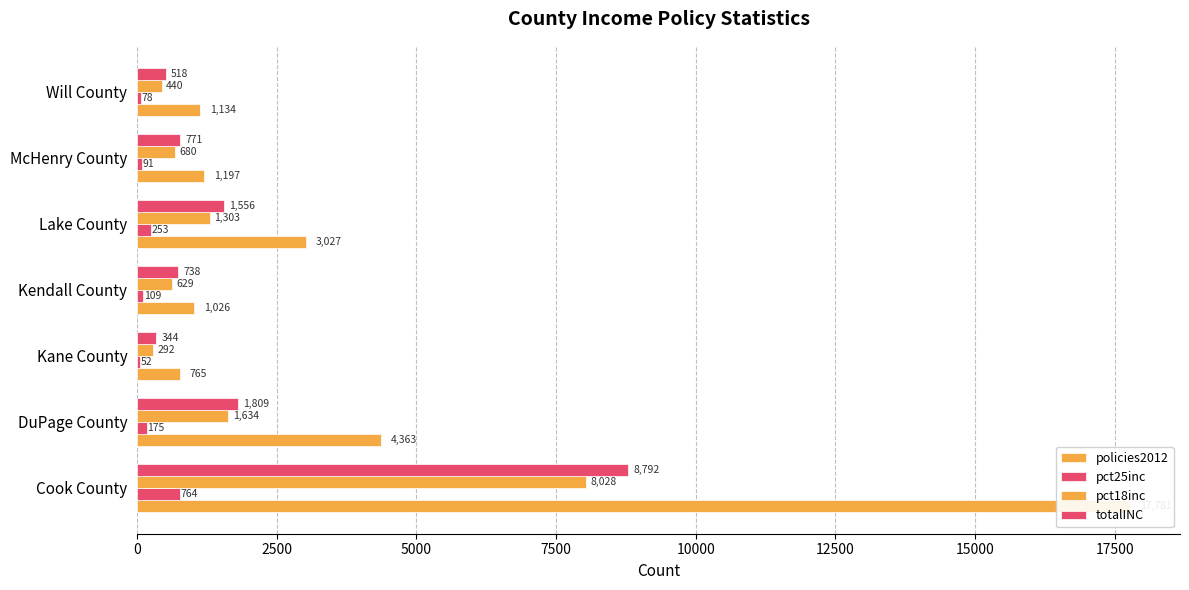

What are all the series names shown in the legend?

policies2012, pct25inc, pct18inc, totalINC